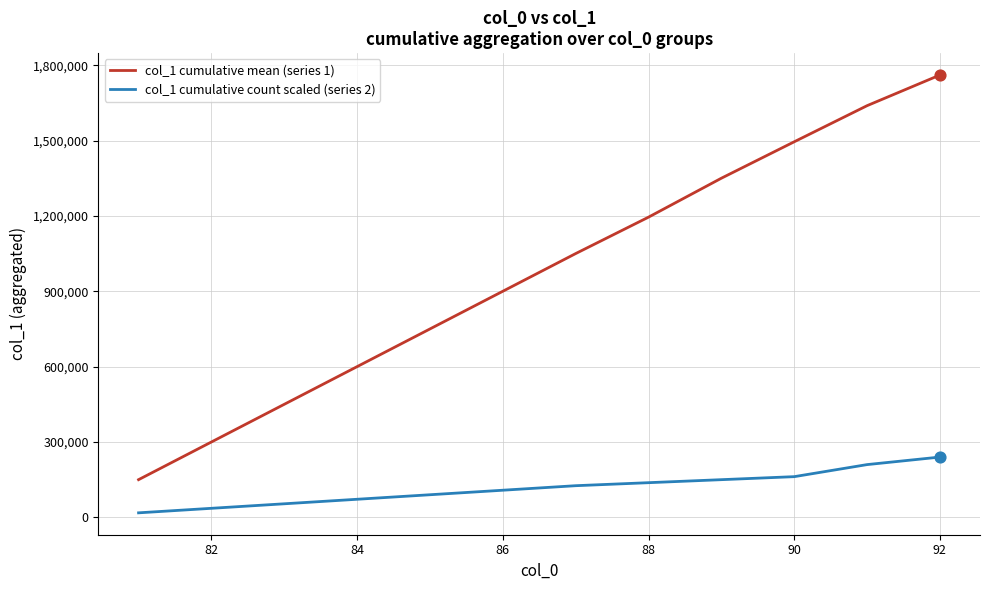

At how many categories does at least one series exceed 1694971?

1